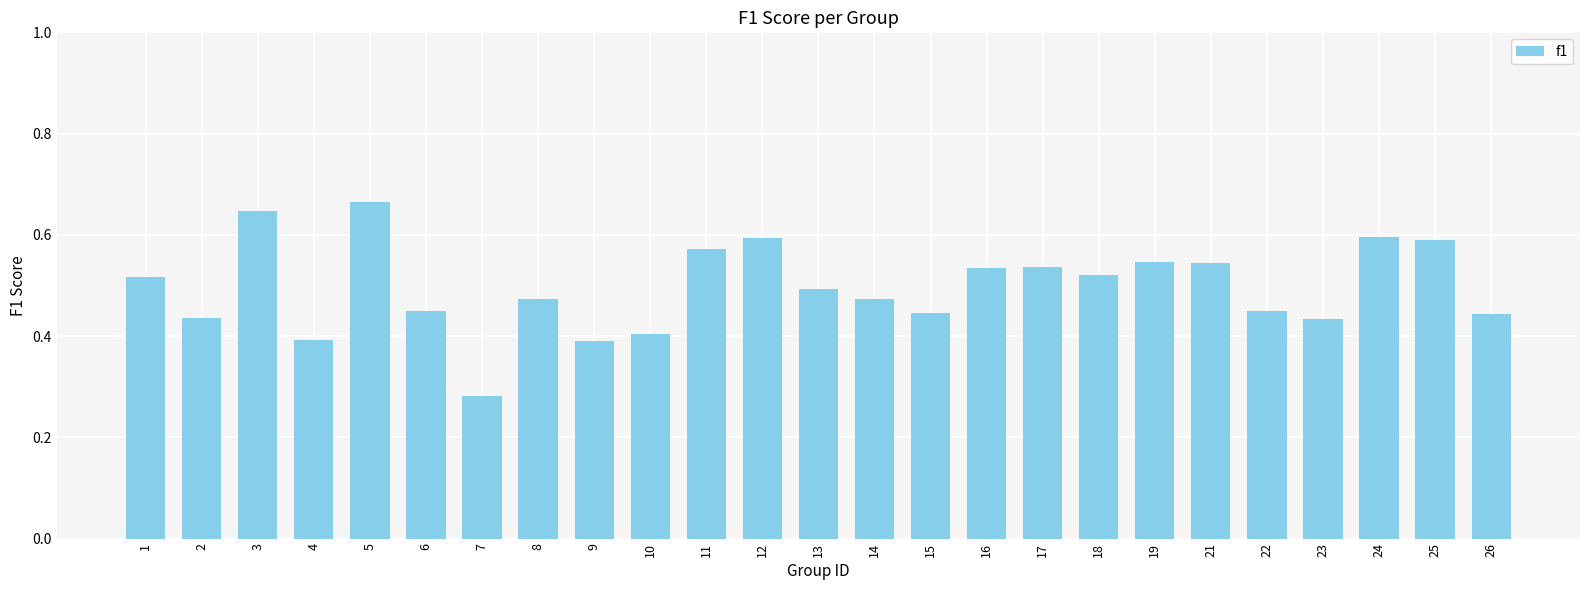

What is the change in value from 6 to 18?

+0.1